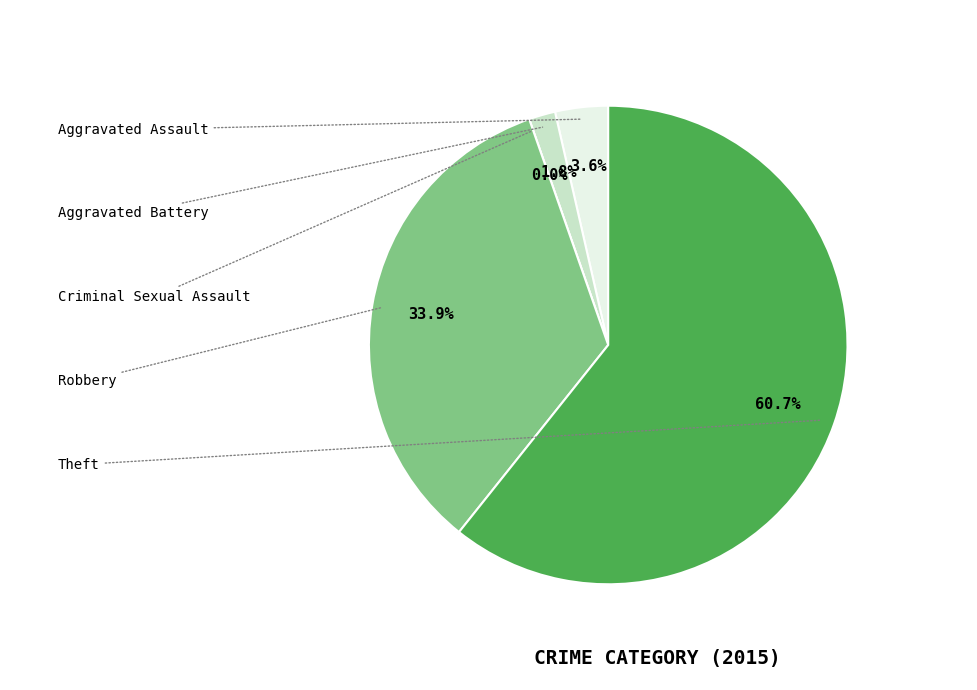

Which slice is the smallest?

Criminal Sexual Assault